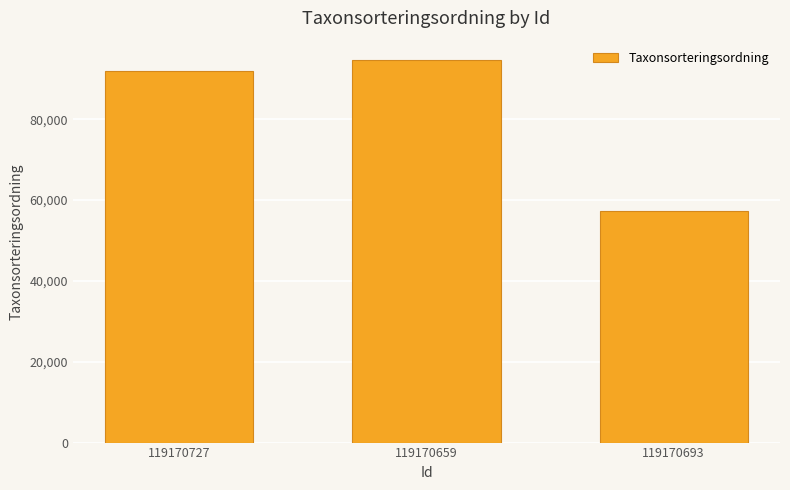

What is the smallest value displayed?

57324